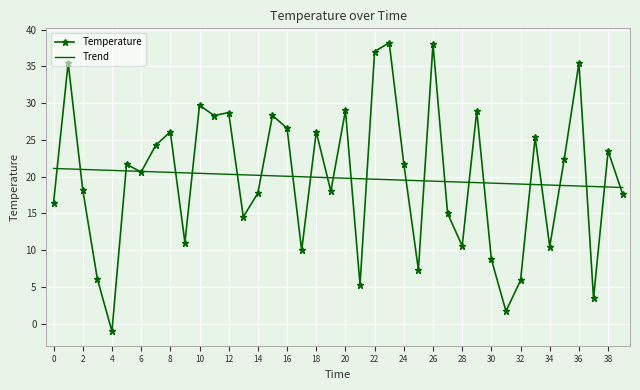

What is the sum of all Temperature values?

793.0